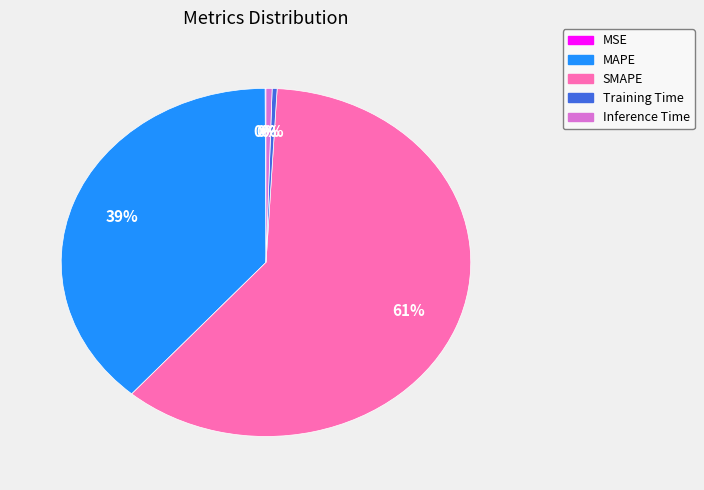

Which has a higher value, MAPE or SMAPE?

SMAPE